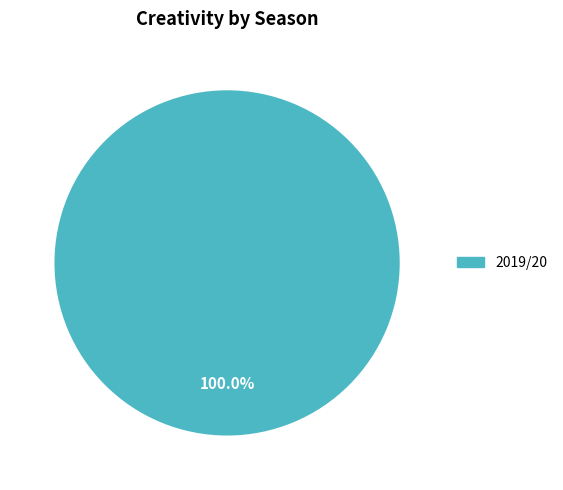

To the nearest percent, what percentage of the pie is 2019/20?

100%